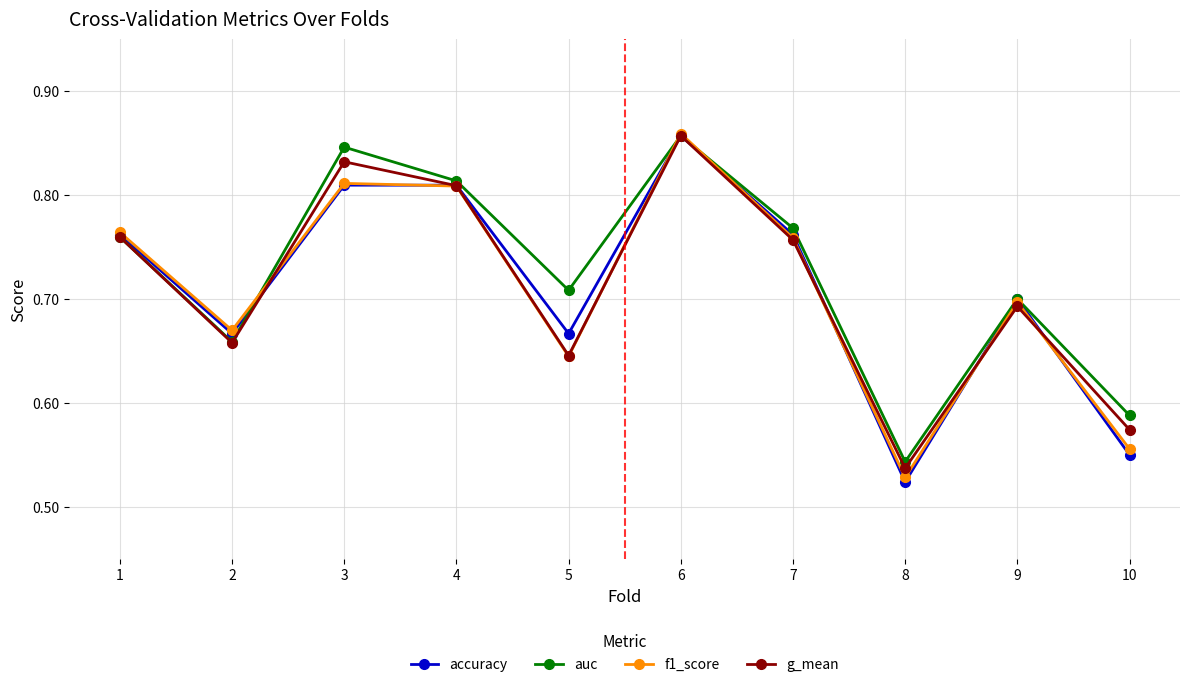

How many interior local valleys does the g_mean series have?

3